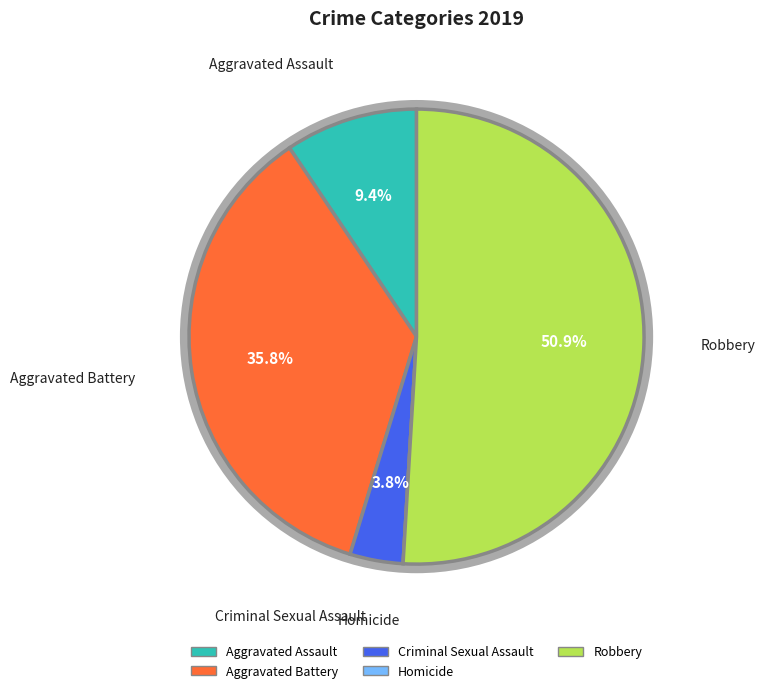

What is the change in value from Criminal Sexual Assault to Homicide?

-2